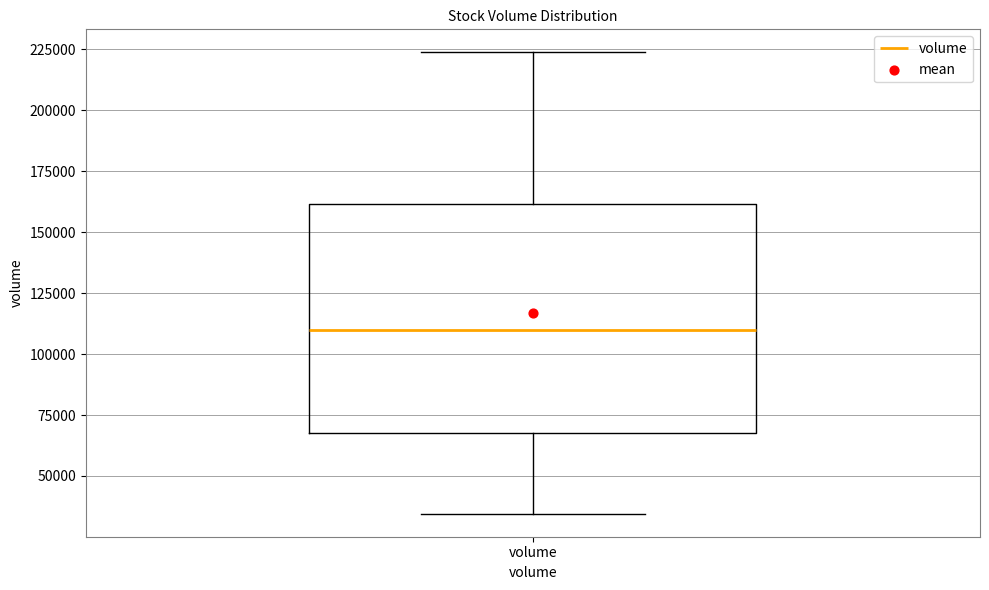

Where is the lower edge of the box for volume on the y-axis? The values are not printed on the chart, so give them approximately, as read against the axis.

70000